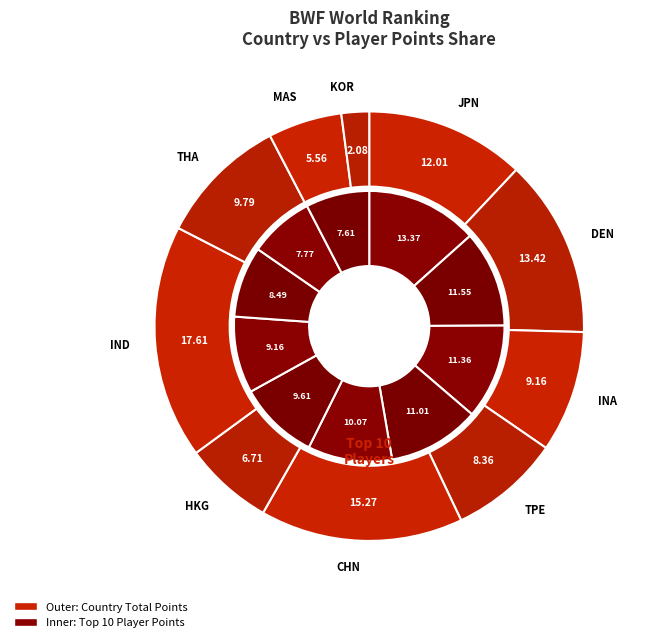

Does INA (Christie) account for over 50% of the chart?

No